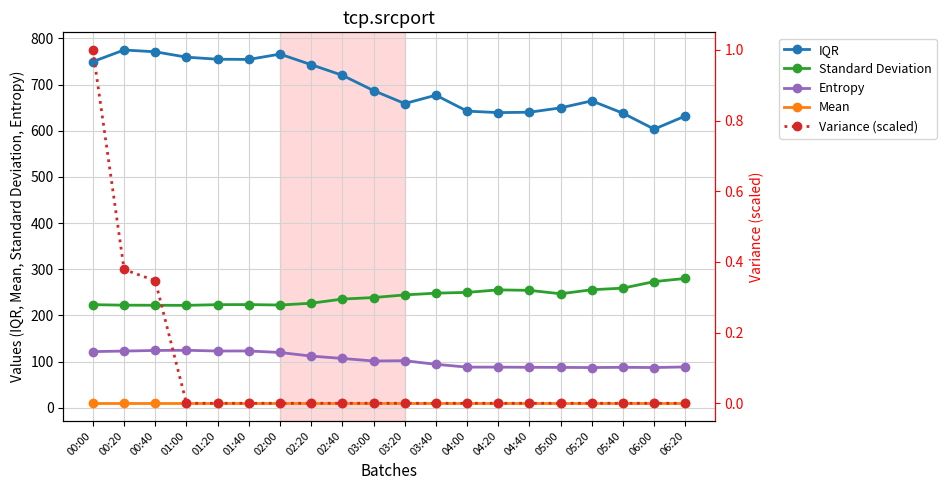

At which label is Entropy closest to 105?

02:40